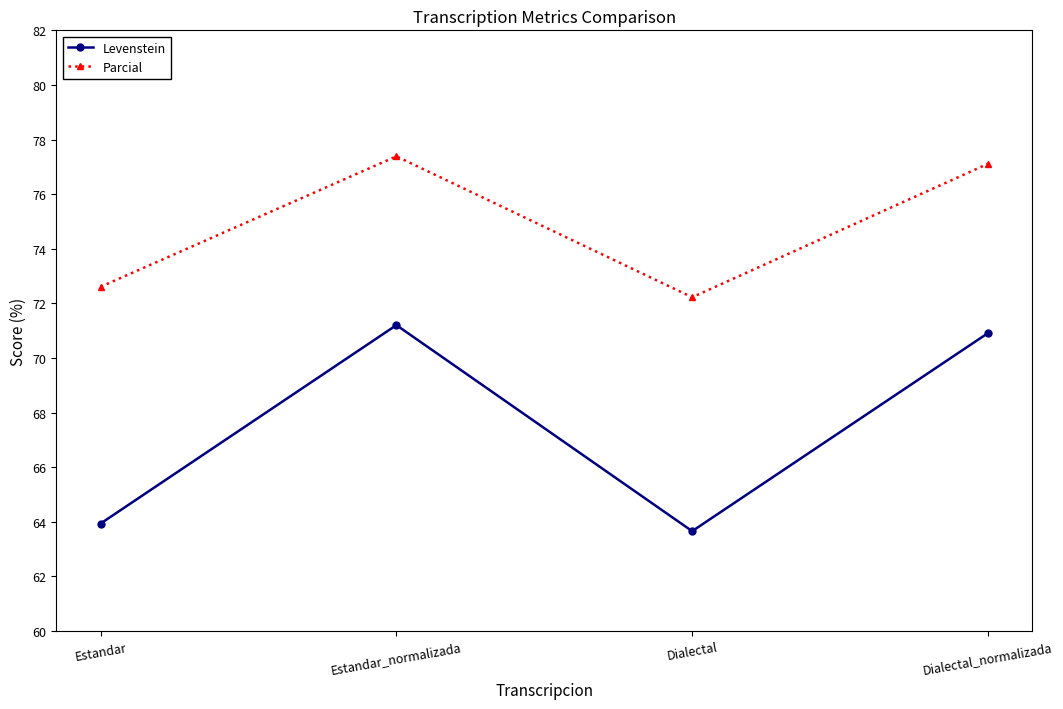

What are all the series names shown in the legend?

Levenstein, Parcial